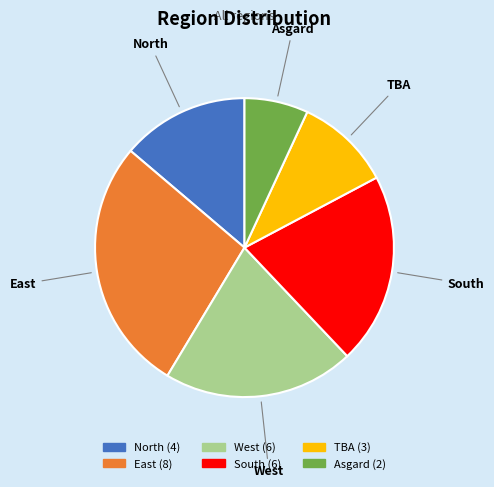

Which has a higher value, West or North?

West